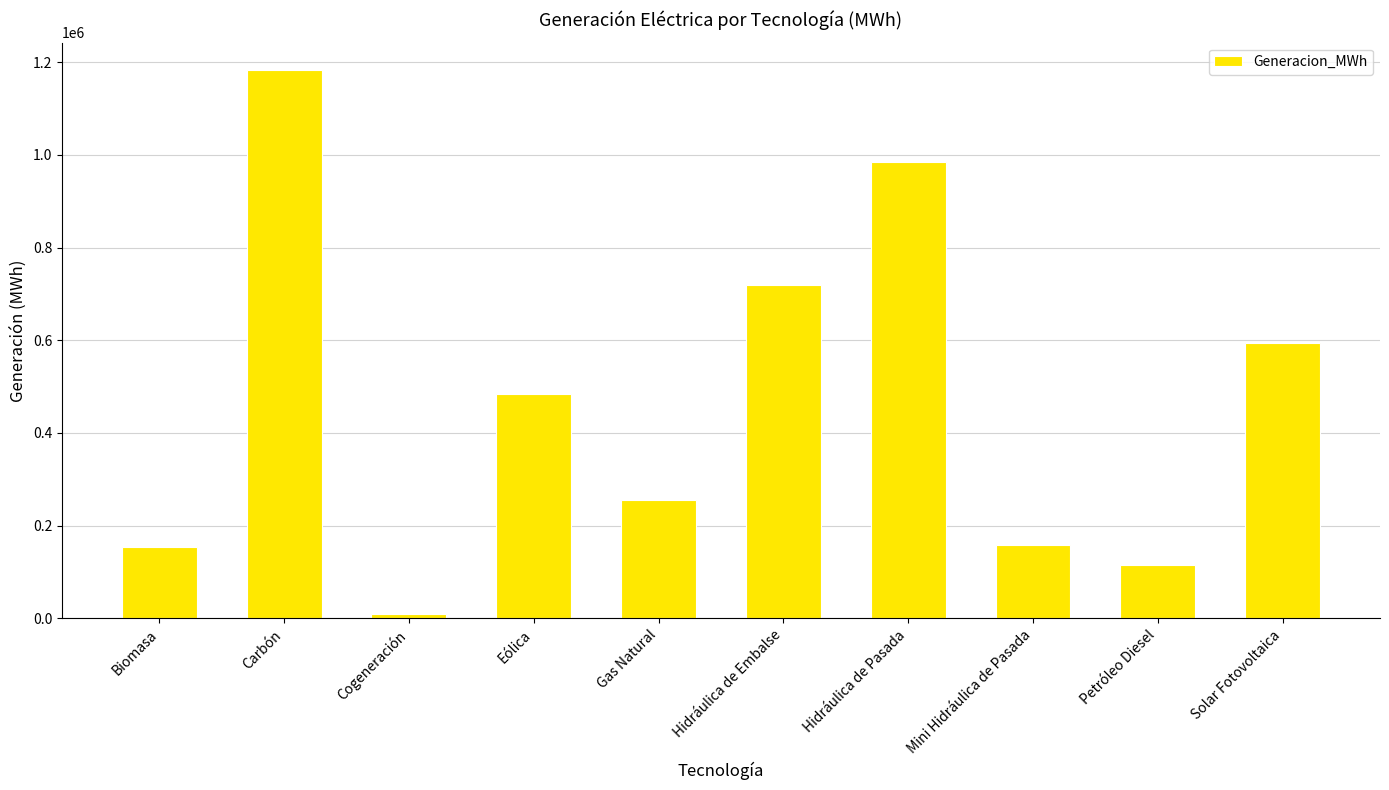

What is the average value?

466003.2